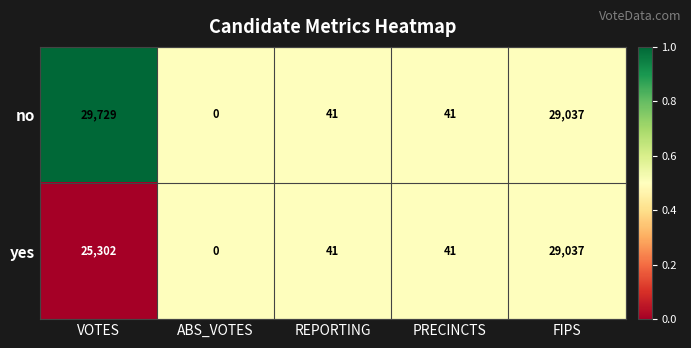

What is the maximum value shown in the chart?

29729